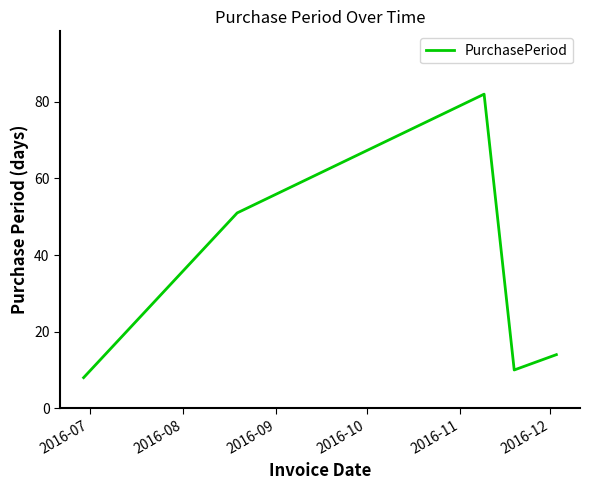

What is the smallest value displayed?

8